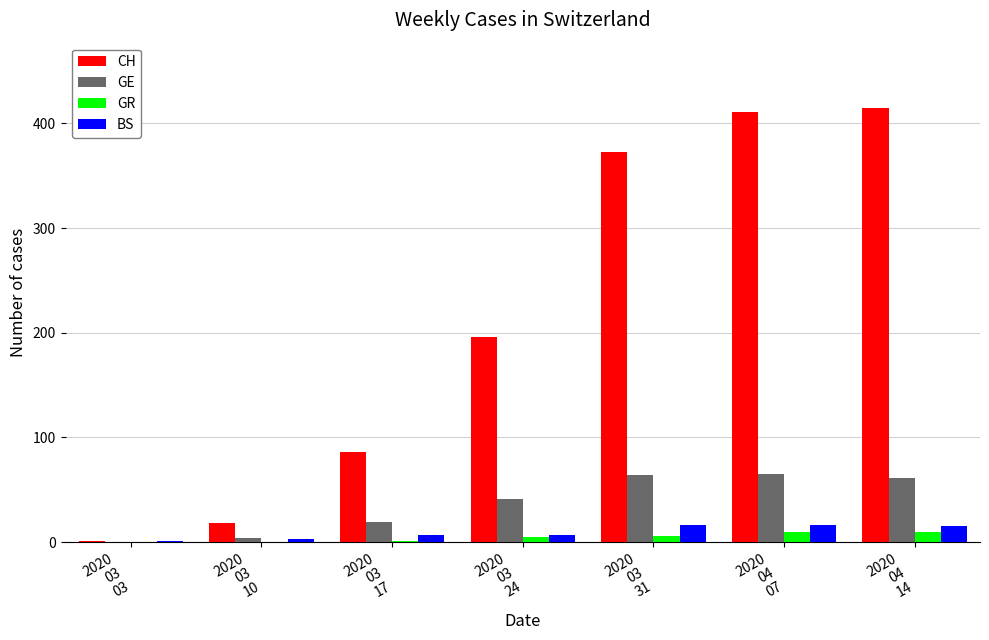

True or false: BS has a value of 1 at 2020
03
03.

True